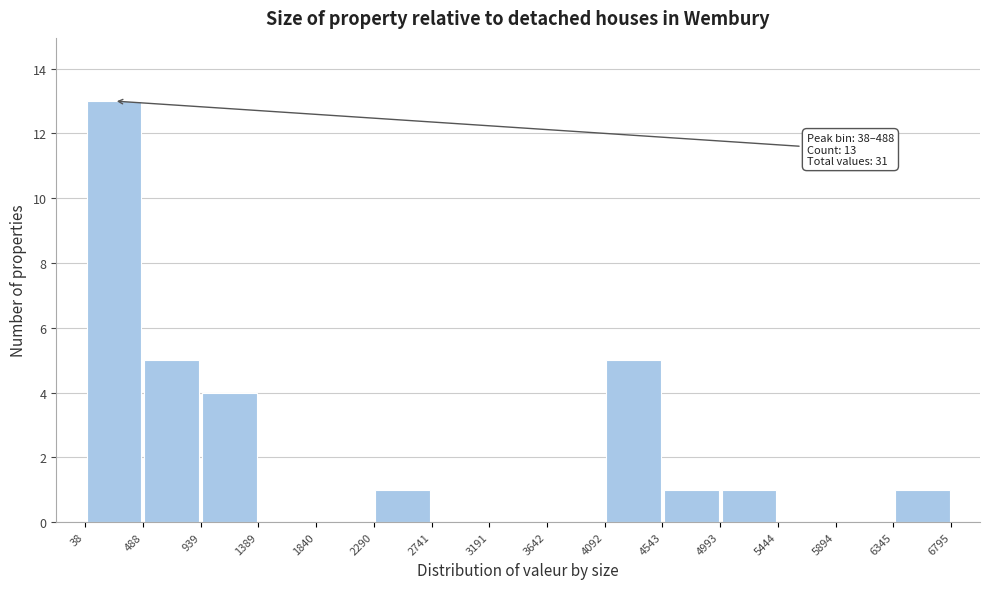

Which range on the x-axis has the tallest bar?

38 to 488